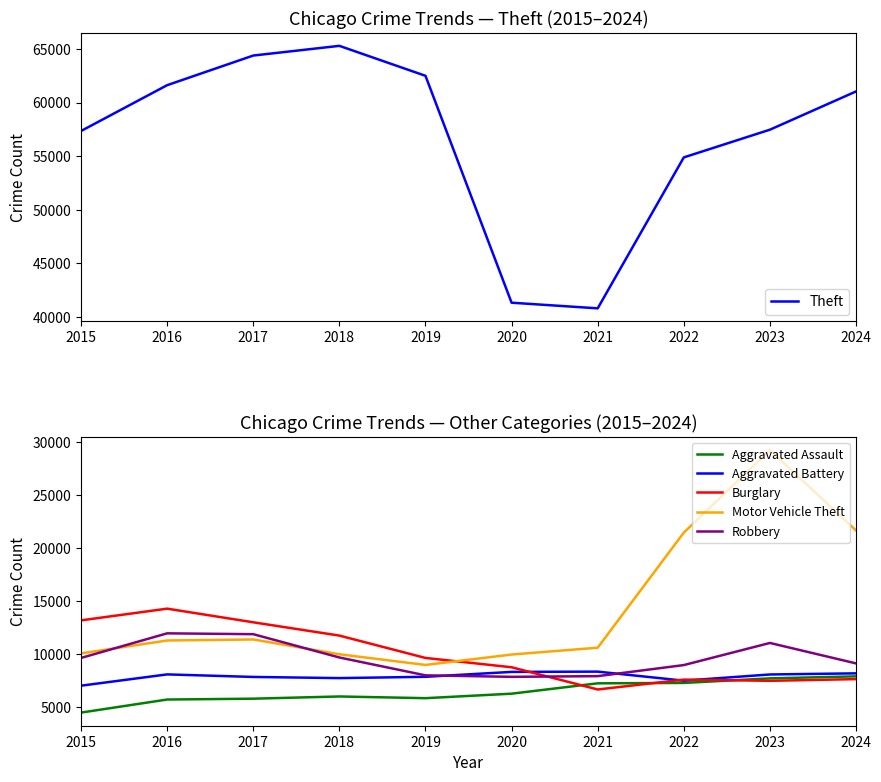

Which series has the largest range (max minus min)?

Theft